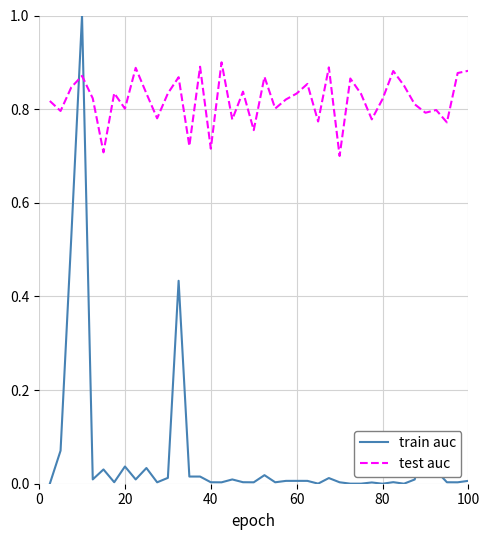

List the series in order of their peak value, lowest first.

test auc, train auc